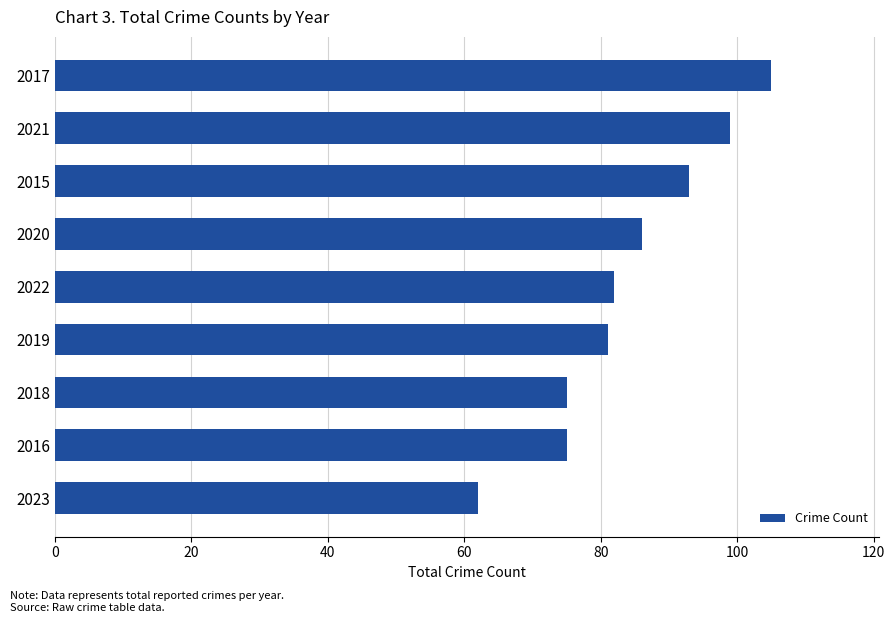

Count the number of categories in the chart.

9